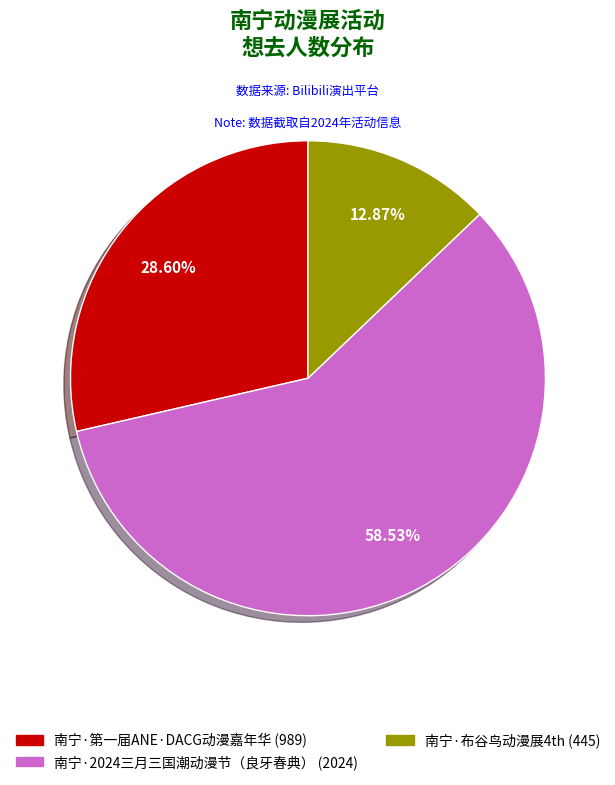

Which category has the biggest portion of the pie?

南宁·2024三月三国潮动漫节（良牙春典）